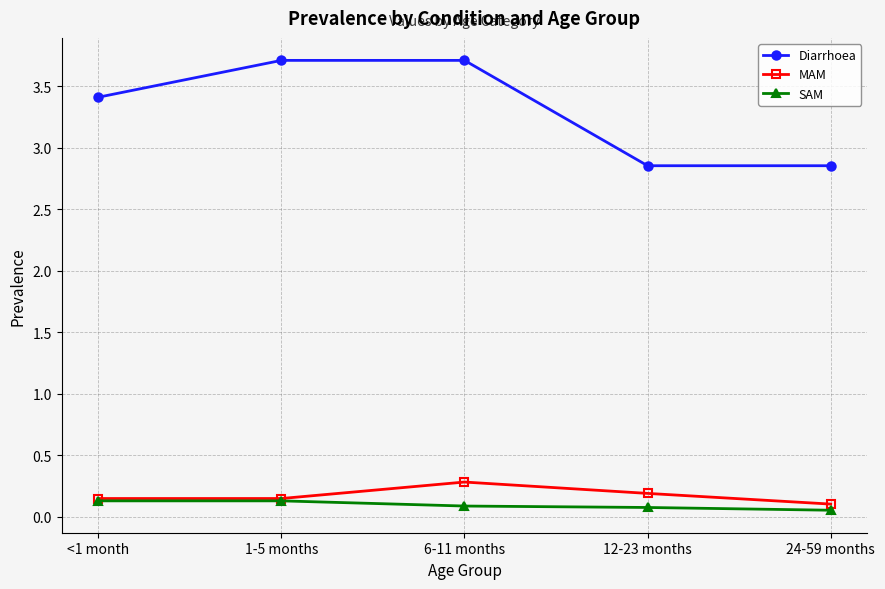

What is the spread (max minus min) of values at 24-59 months?

2.8